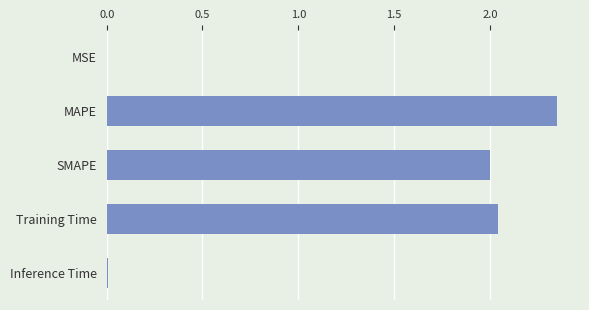

True or false: the data shows 3.7 at MAPE.

False